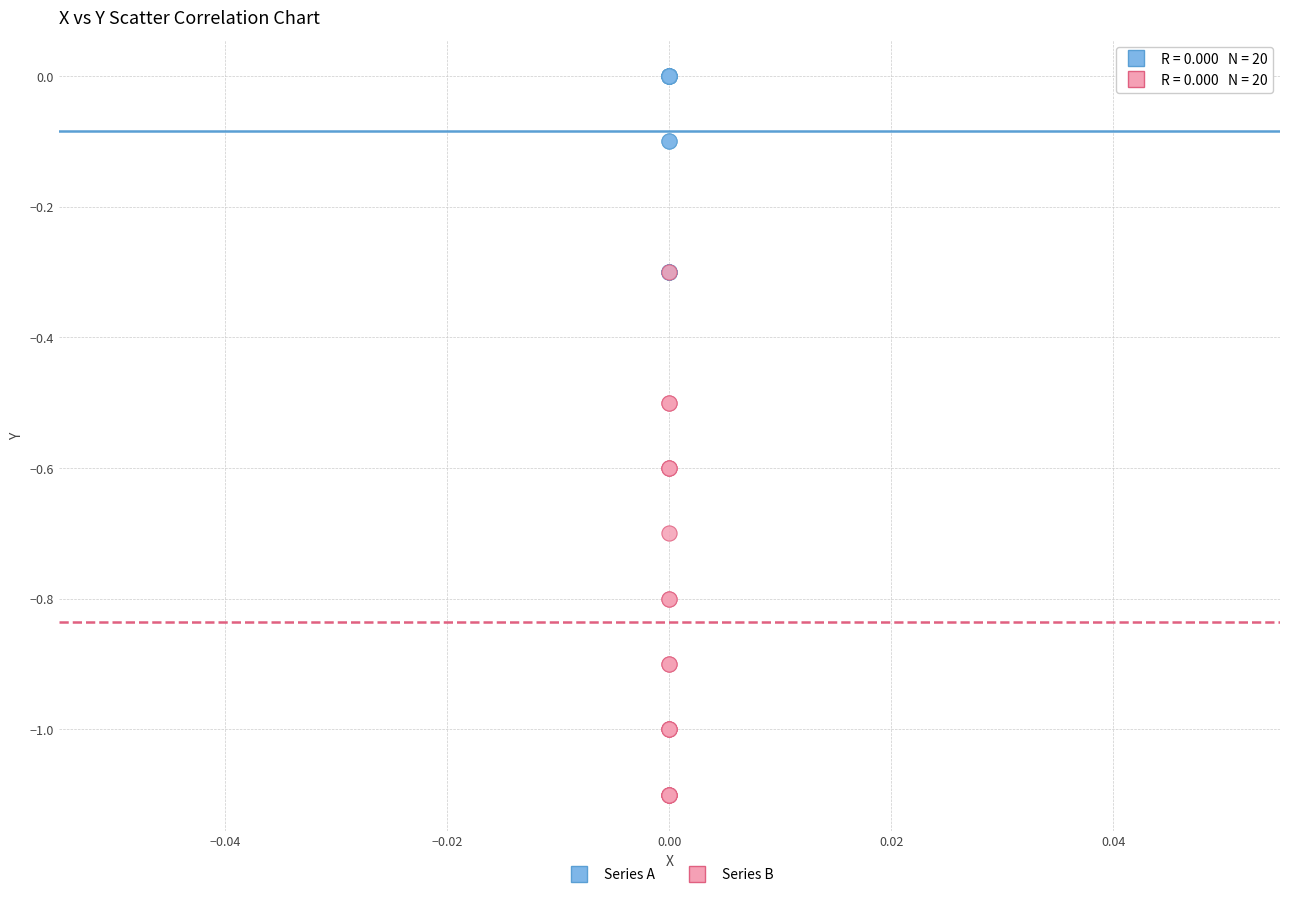

What are all the series names shown in the legend?

Series A, Series B